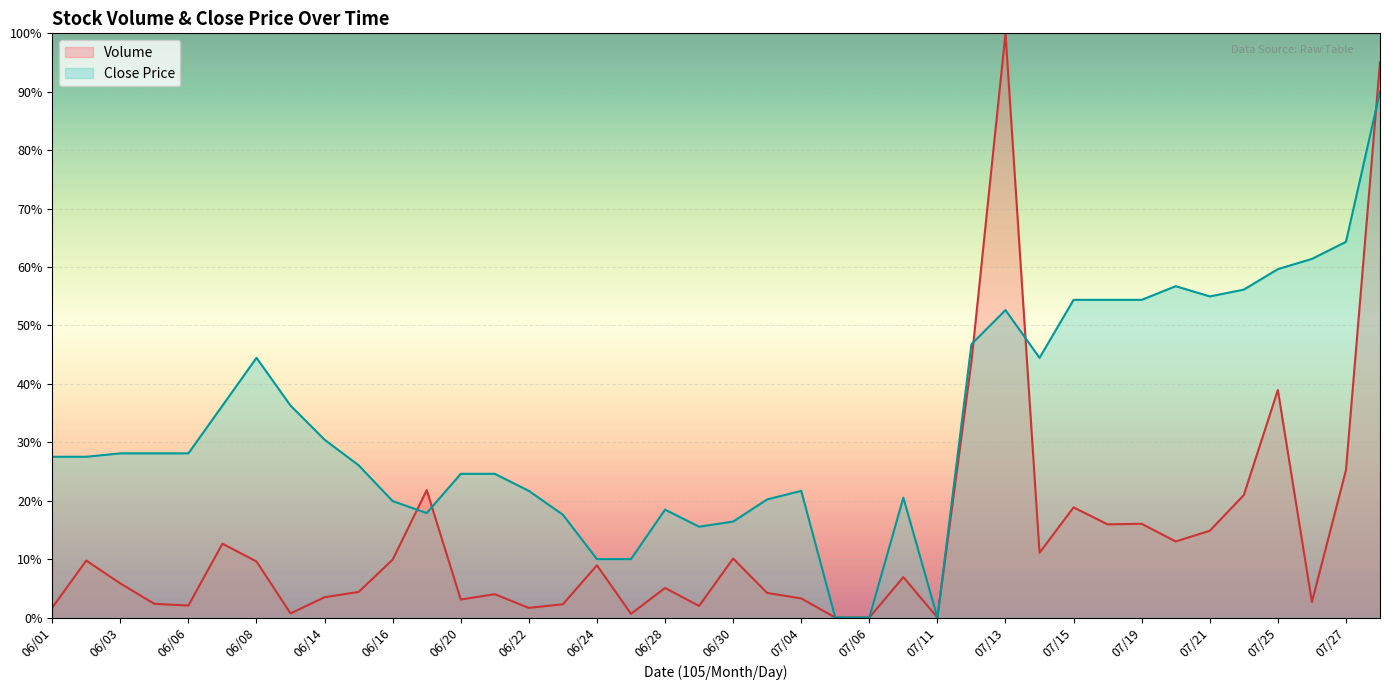

What is the difference between the maximum and minimum values?

100.0